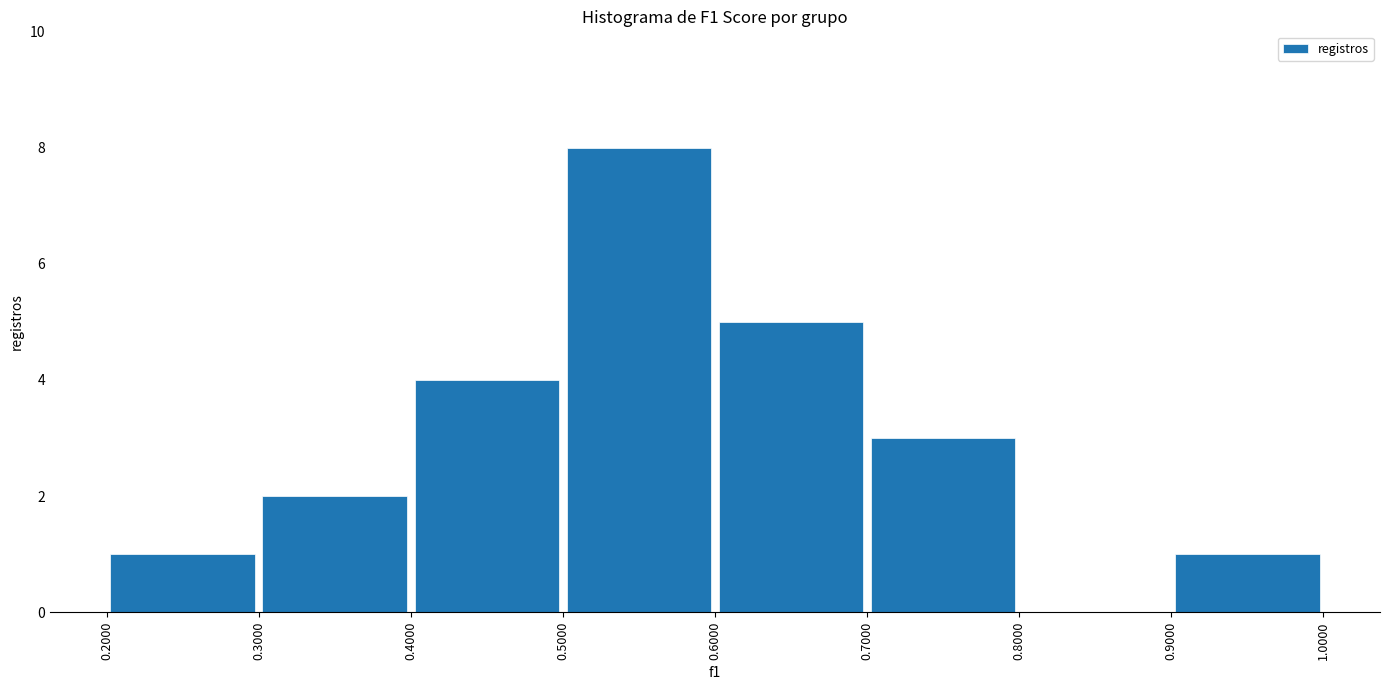

Over which range of the x-axis is the bar tallest?

0.5000 to 0.6000